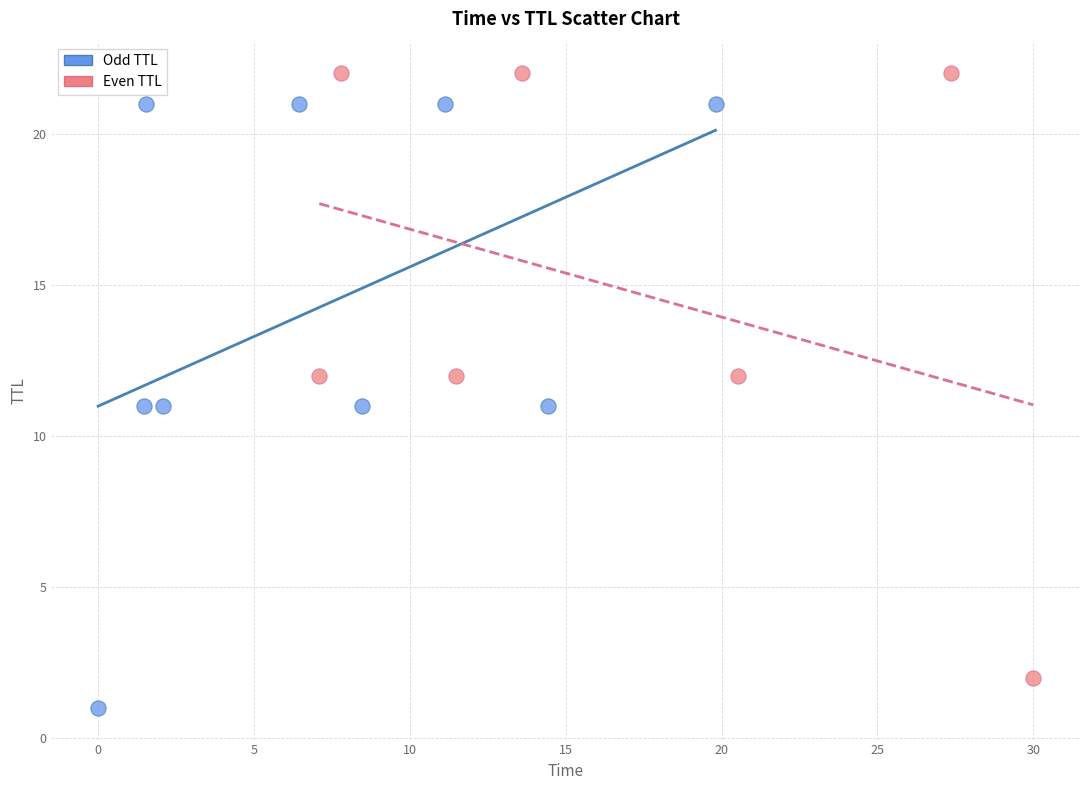

Which series reaches the maximum Y coordinate?

Even TTL